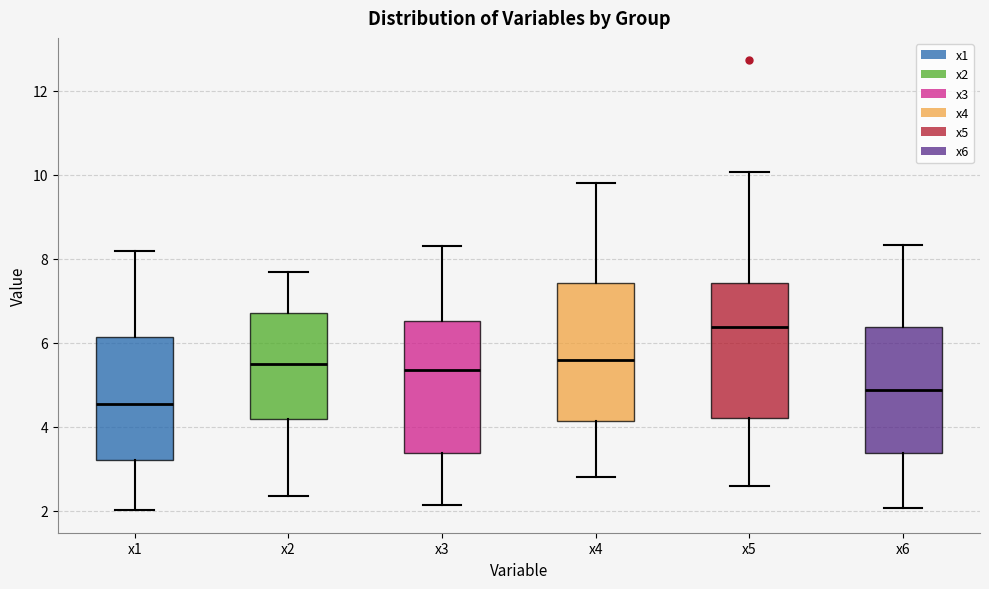

Which box has the lowest median line?

x1